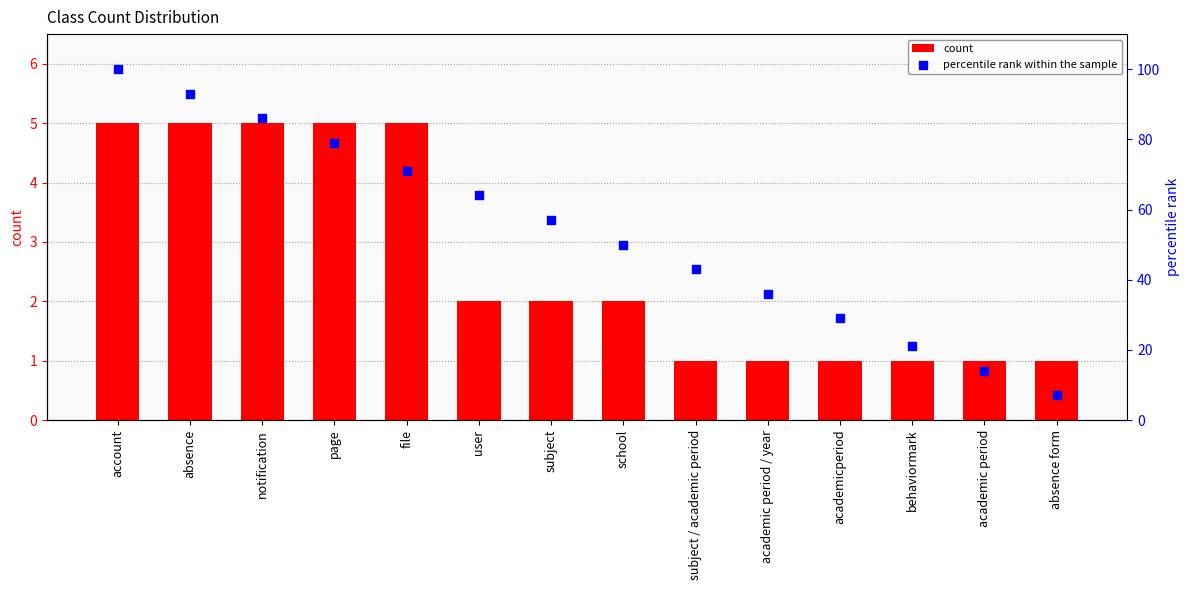

Which series contains the lowest Y value?

count